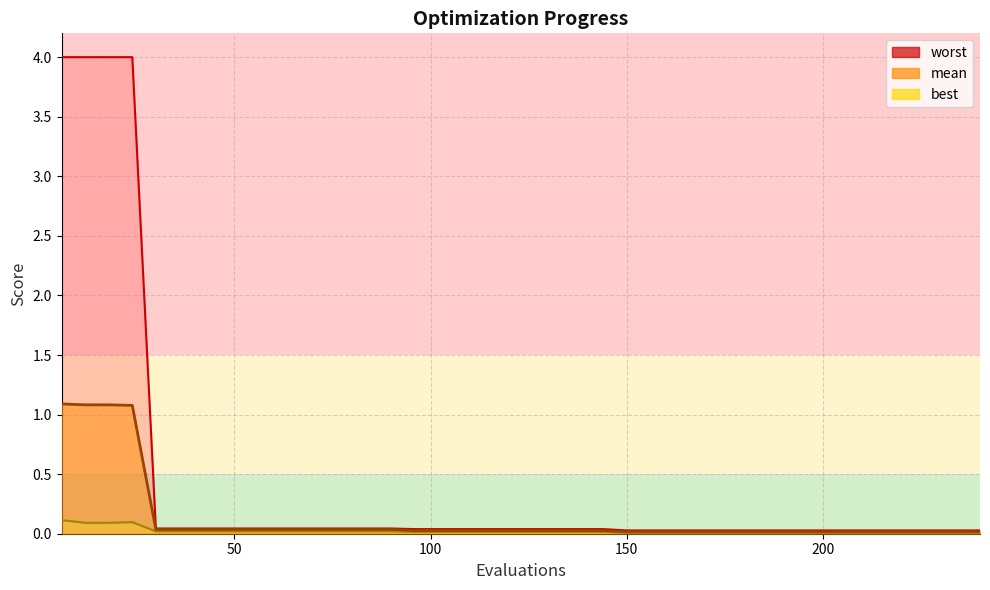

How many interior local peaks does the best series have?

1